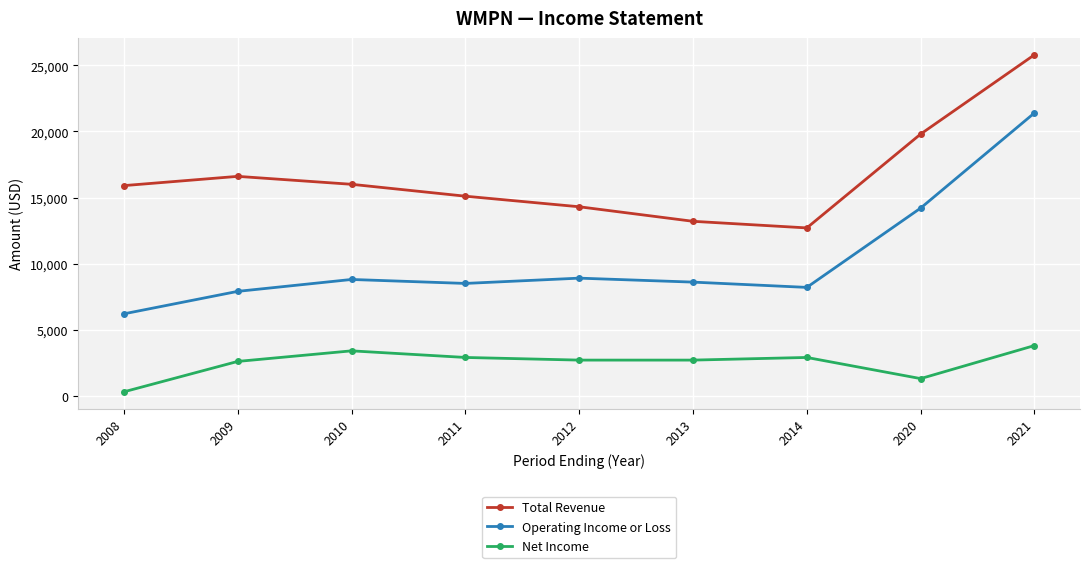

At 2014, list the series in order from smallest to largest.

Net Income, Operating Income or Loss, Total Revenue